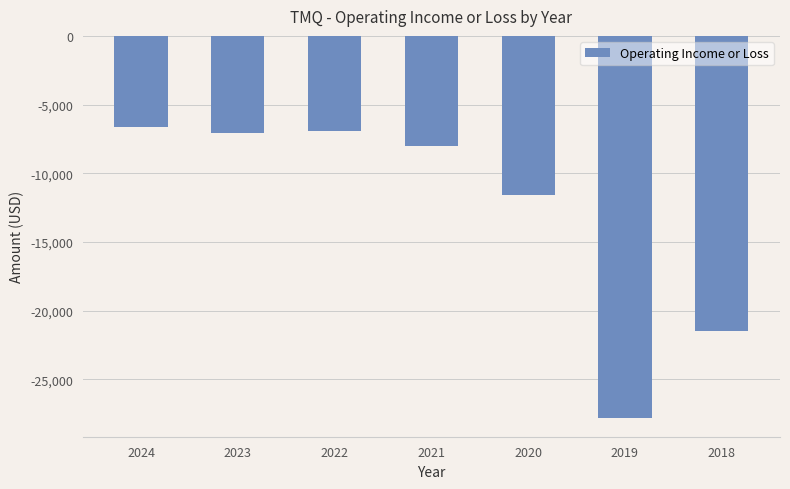

What is the change in value from 2022 to 2020?

-4700